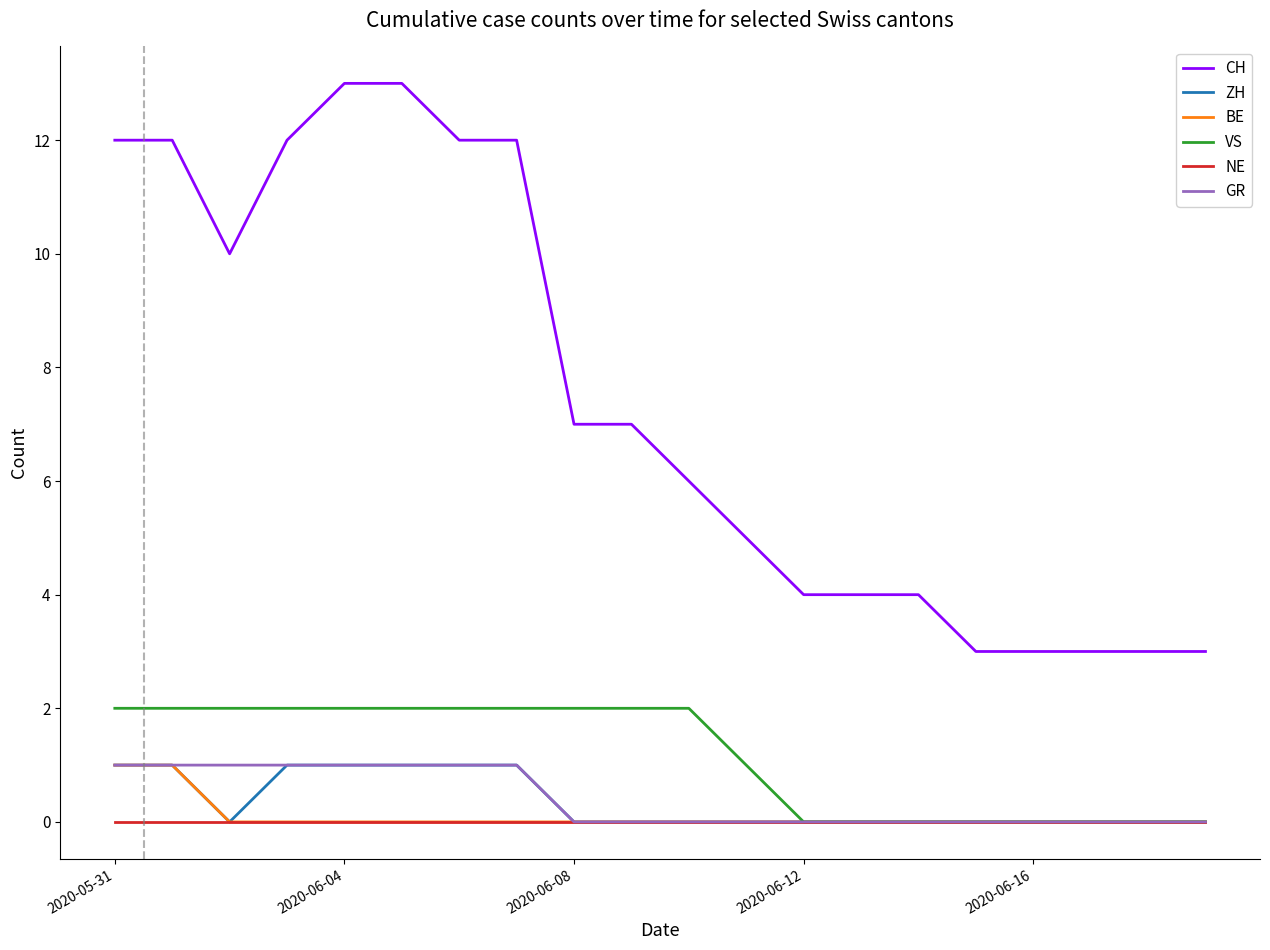

Which series has the largest range (max minus min)?

CH